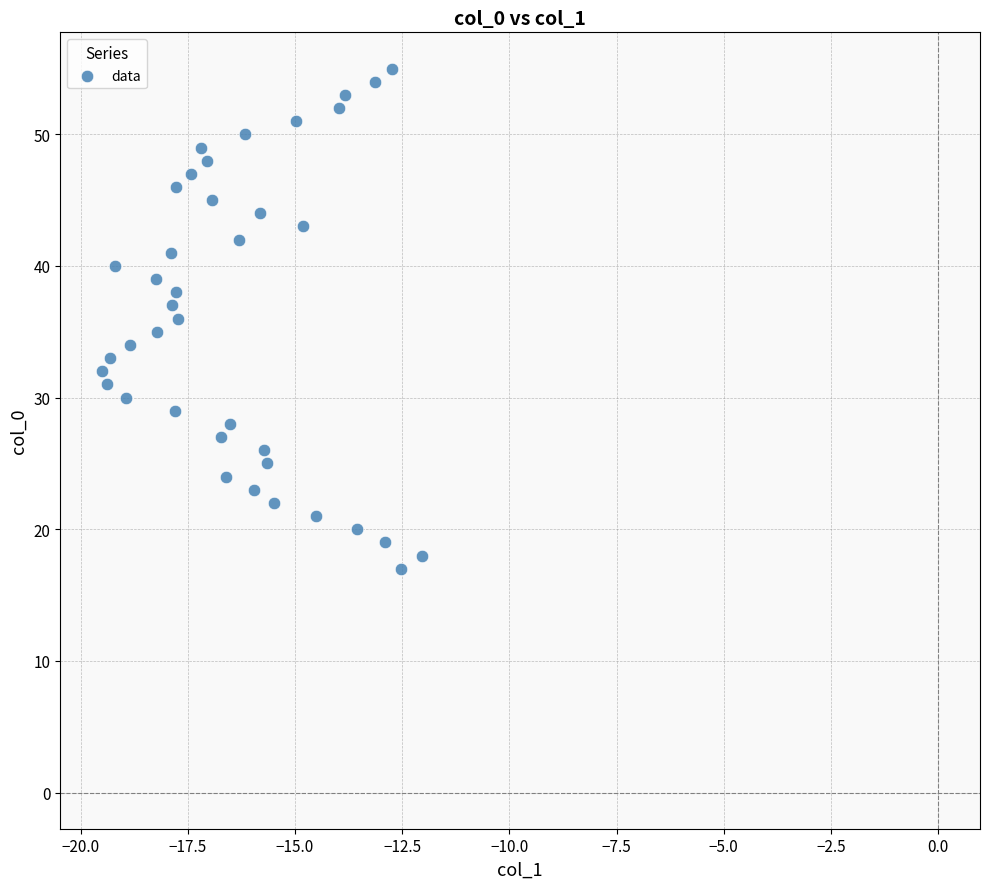

What is the range of Y values (max minus min)?

38